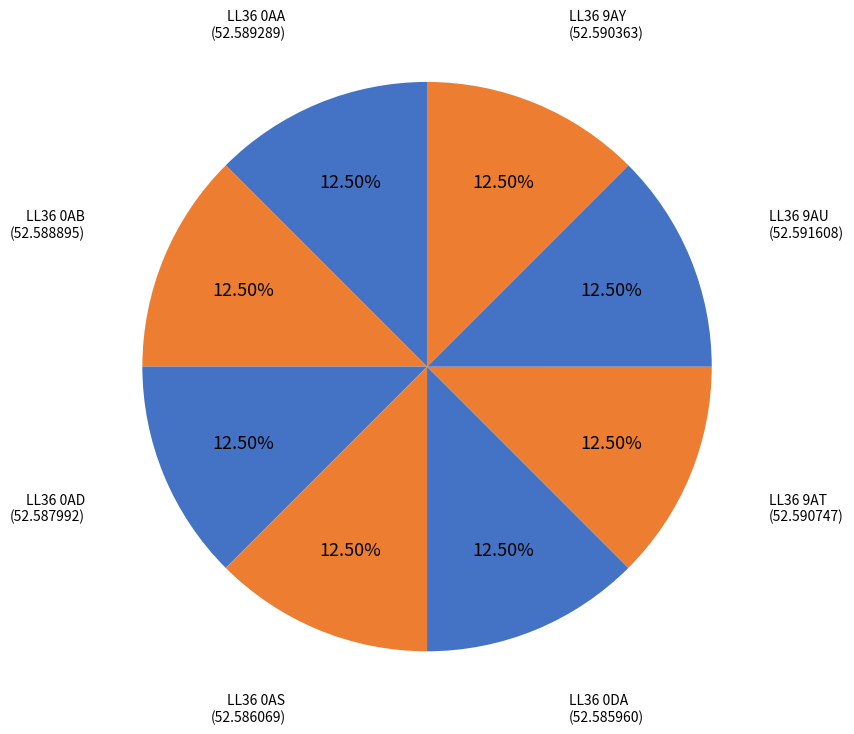

Is there any slice that represents more than half of the pie?

No